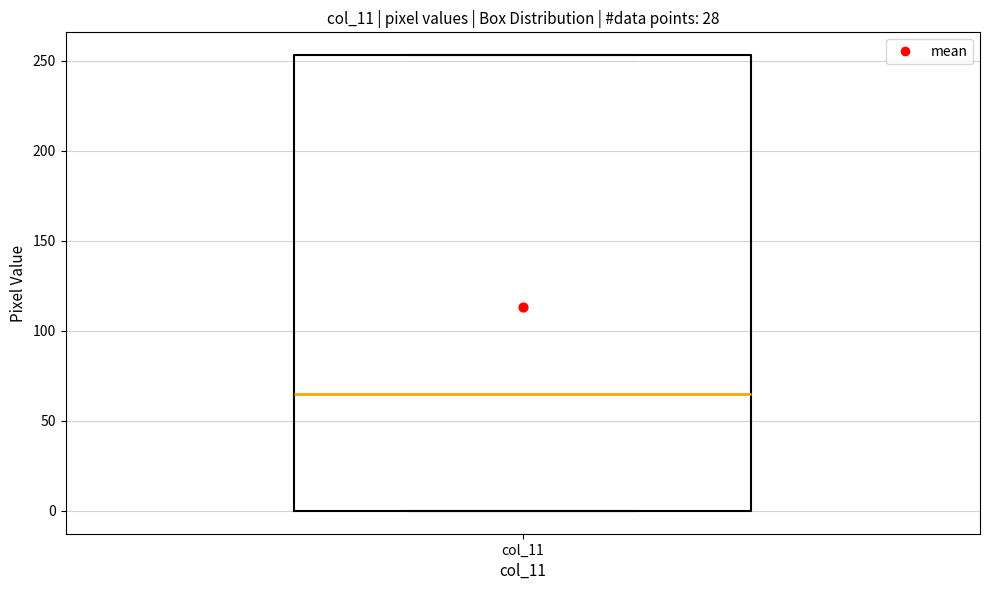

Where does the median line of the box for col_11 sit on the y-axis? The values are not printed on the chart, so give them approximately, as read against the axis.

65